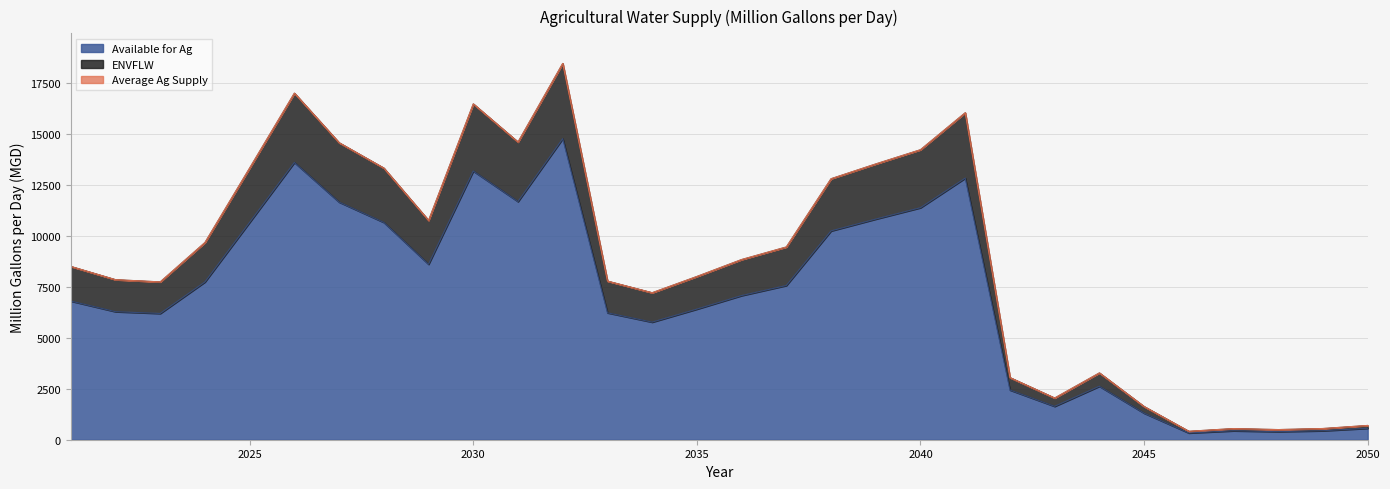

At which category is the sum across all series the highest?

2032